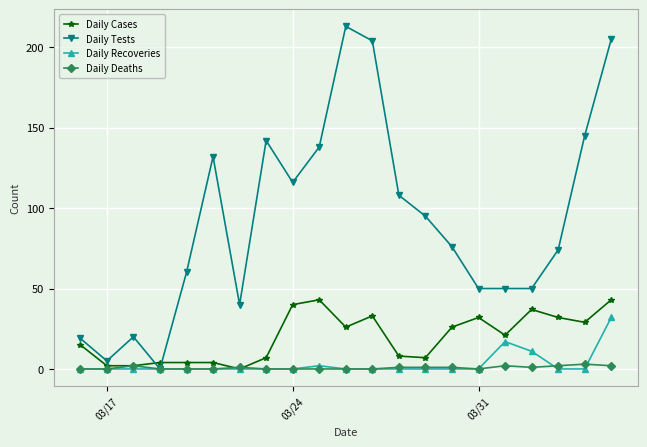

Which series has the largest total across all categories?

Daily Tests